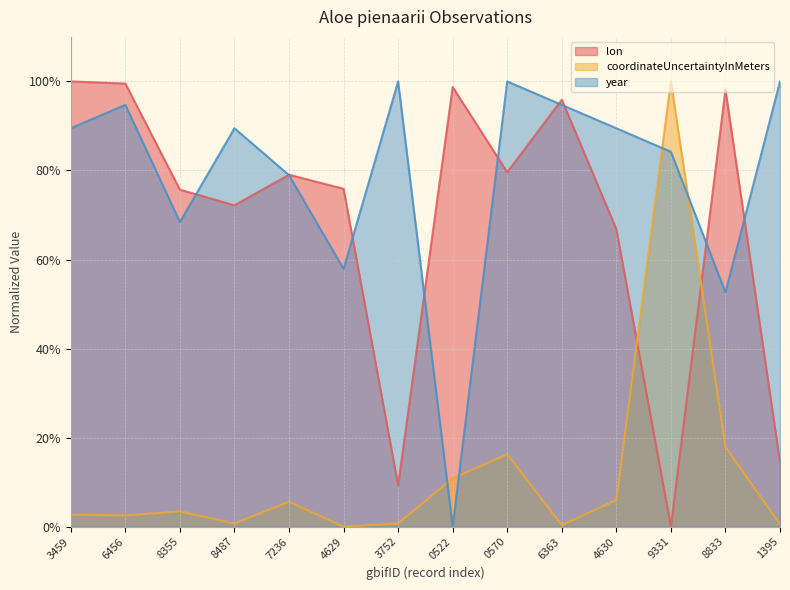

How many times do coordinateUncertaintyInMeters and year cross each other?

4